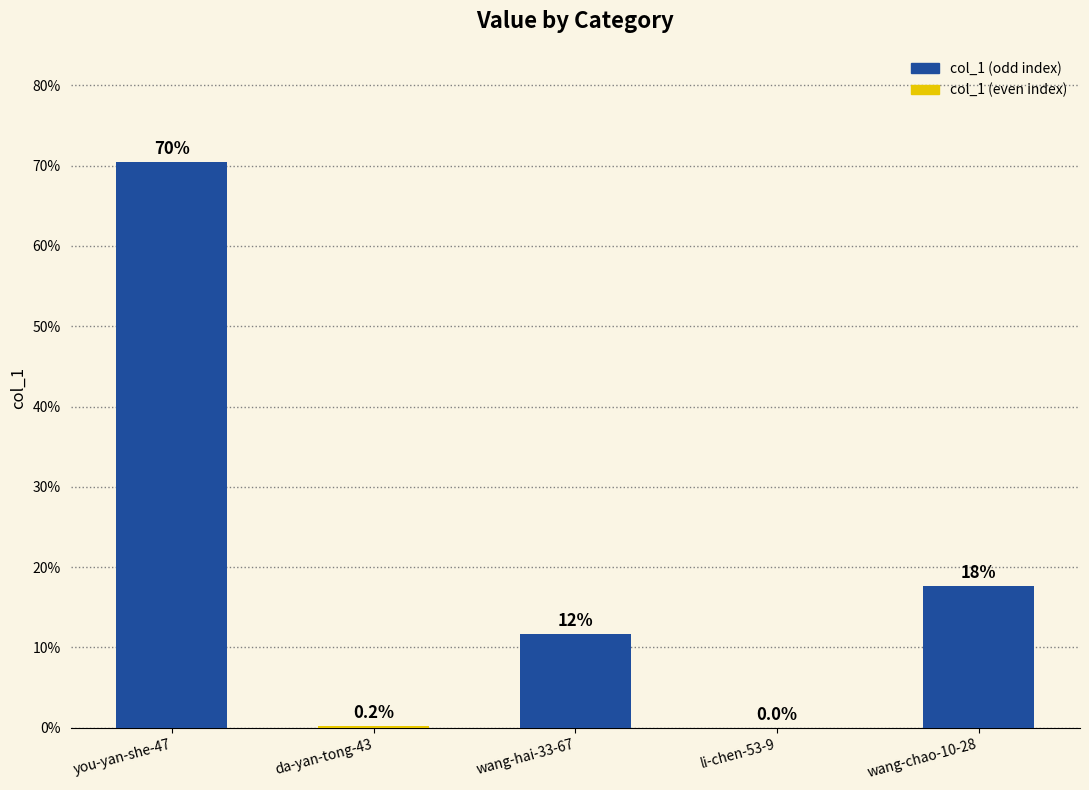

What is the value of the 1st bar from the left?

70.5